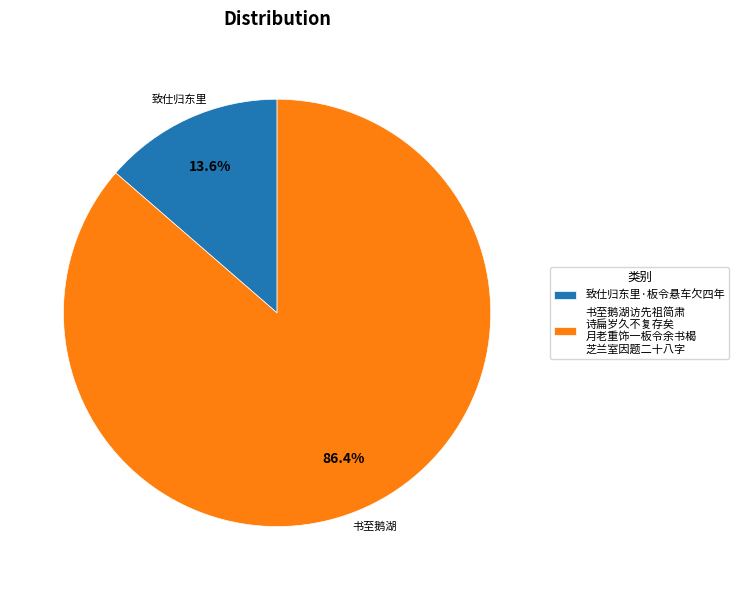

Which has a higher value, 致仕归东里·板令悬车欠四年 or 书至鹅湖访先祖简肃 诗扁岁久不复存矣 月老重饰一板令余书楬 芝兰室因题二十八字?

书至鹅湖访先祖简肃 诗扁岁久不复存矣 月老重饰一板令余书楬 芝兰室因题二十八字